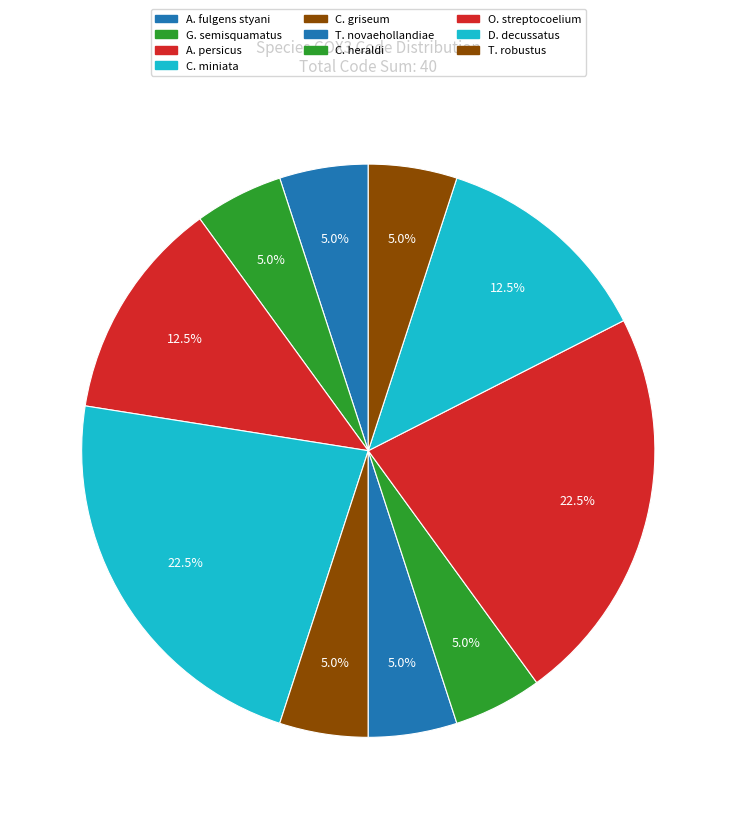

Count the number of slices in the pie.

10